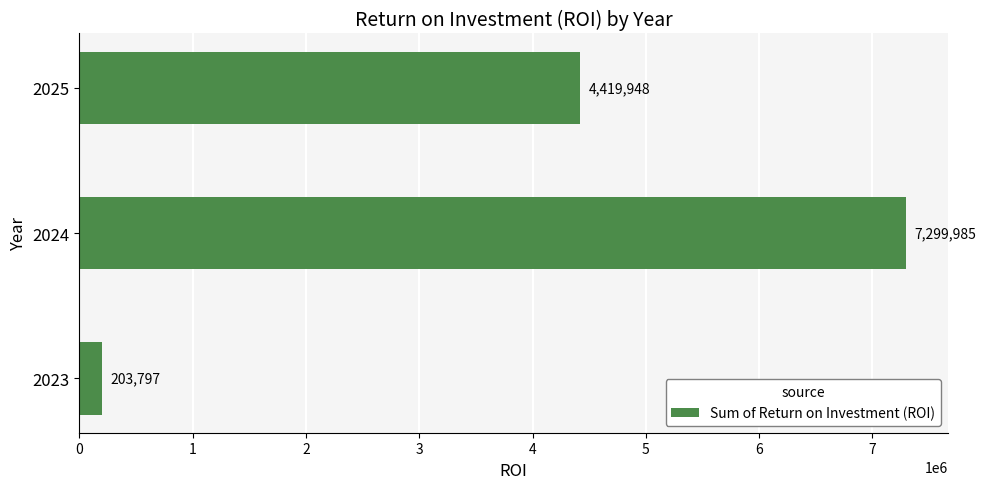

Which category has the highest value across all series?

2024